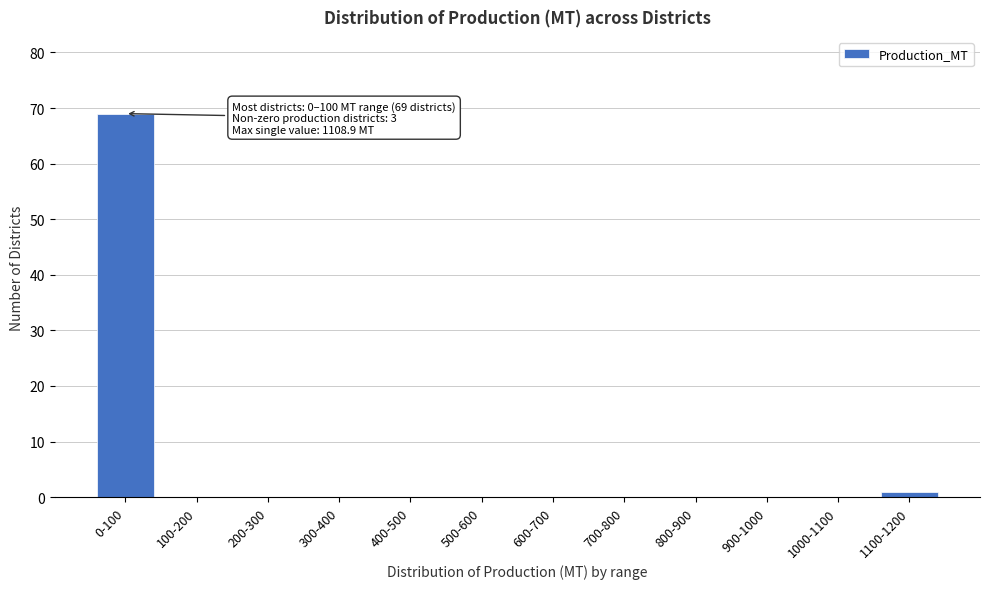

Reading left to right, transcribe all the data shown in this chart.

0-100=69	100-200=0	200-300=0	300-400=0	400-500=0	500-600=0	600-700=0	700-800=0	800-900=0	900-1000=0	1000-1100=0	1100-1200=1